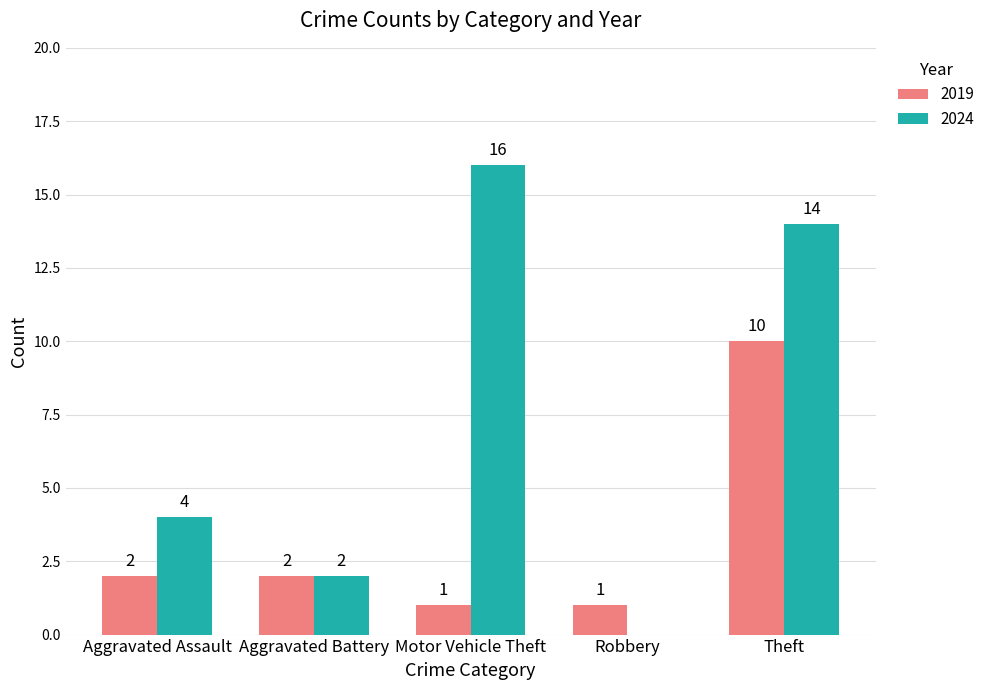

What is the sum of the 2024 values at Theft and Aggravated Battery?

16